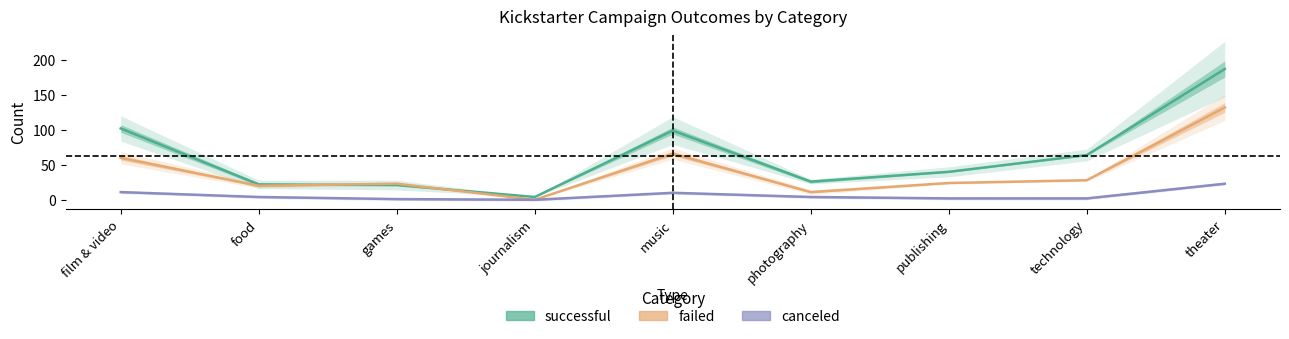

At which label does failed first exceed 24?

film & video